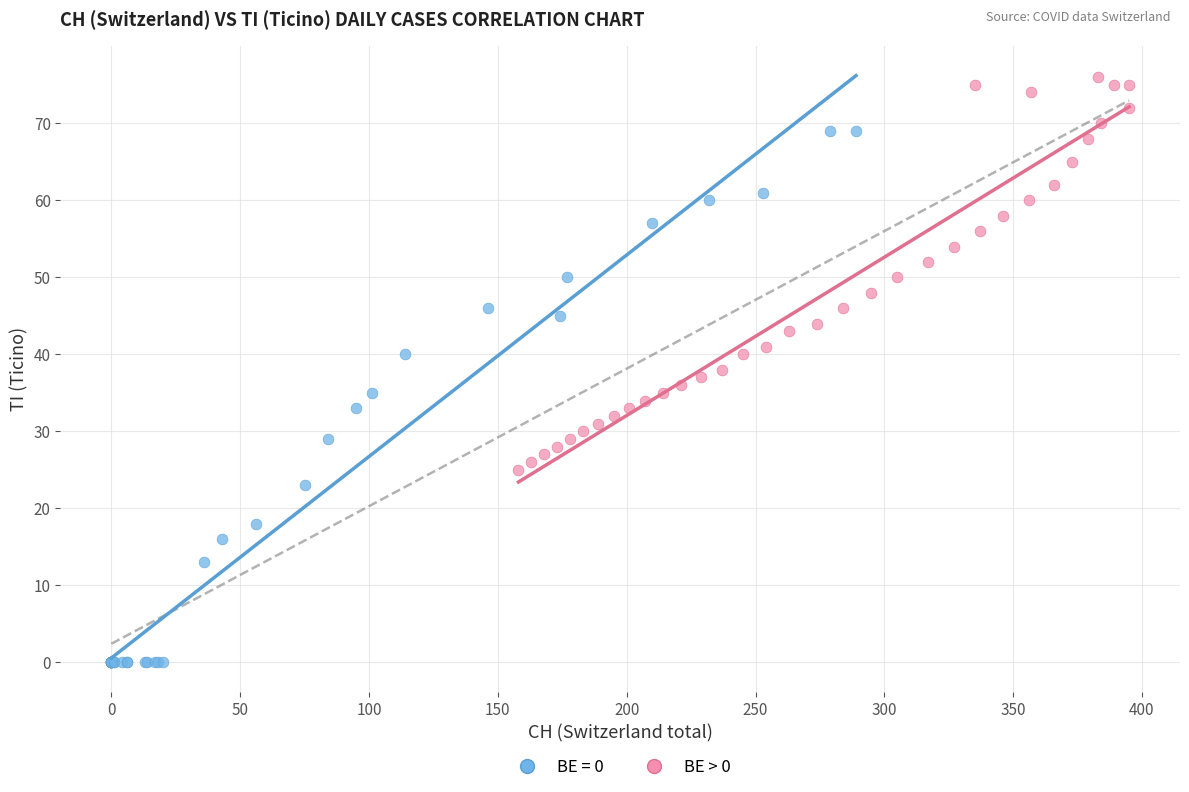

Which series contains the highest Y value?

BE > 0